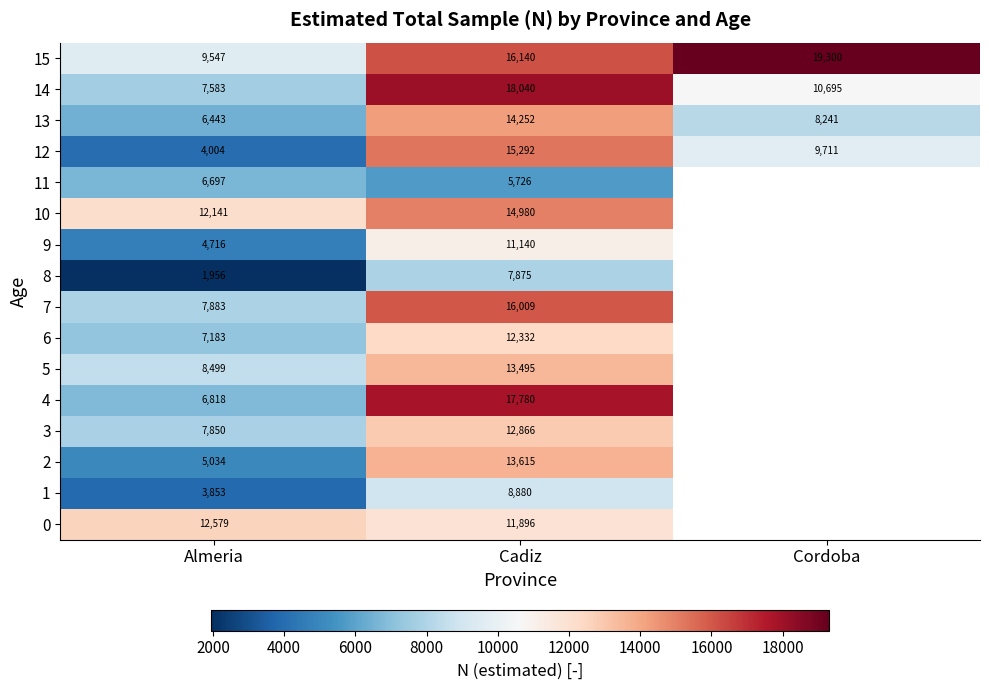

At which label does 12 first exceed 9711?

Cadiz